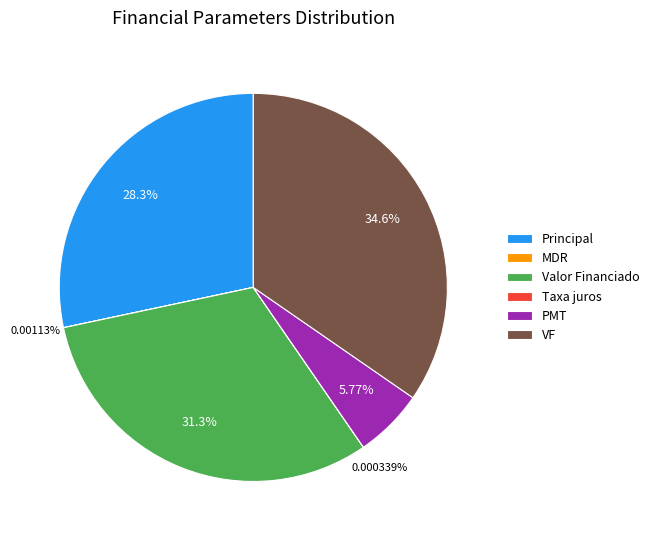

Combined, do VF and Valor Financiado account for over 50%?

Yes